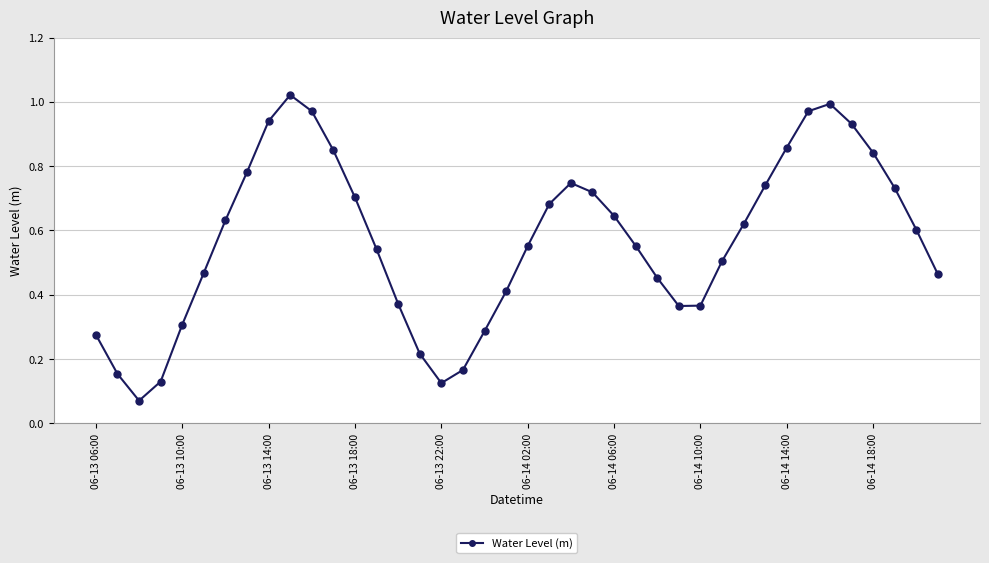

What is the sum of all values?

22.8